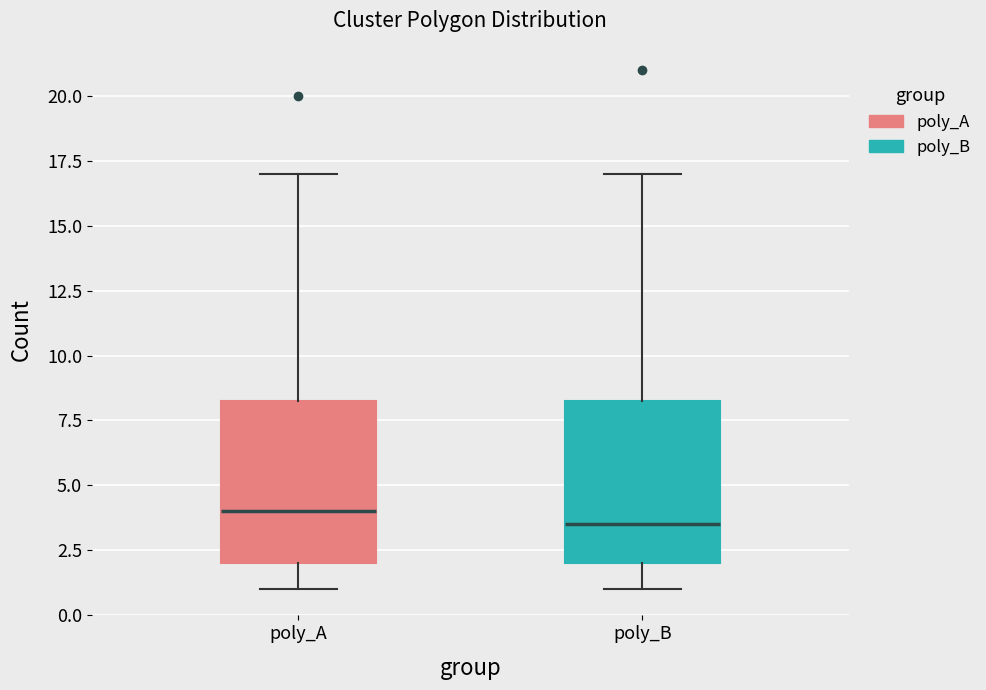

Where does the lower whisker of the box for poly_A end on the y-axis? The values are not printed on the chart, so give them approximately, as read against the axis.

1.0